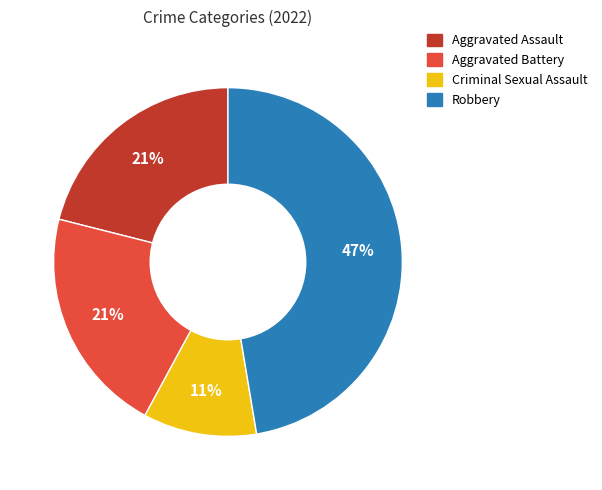

Does Aggravated Assault represent more than half of the total?

No